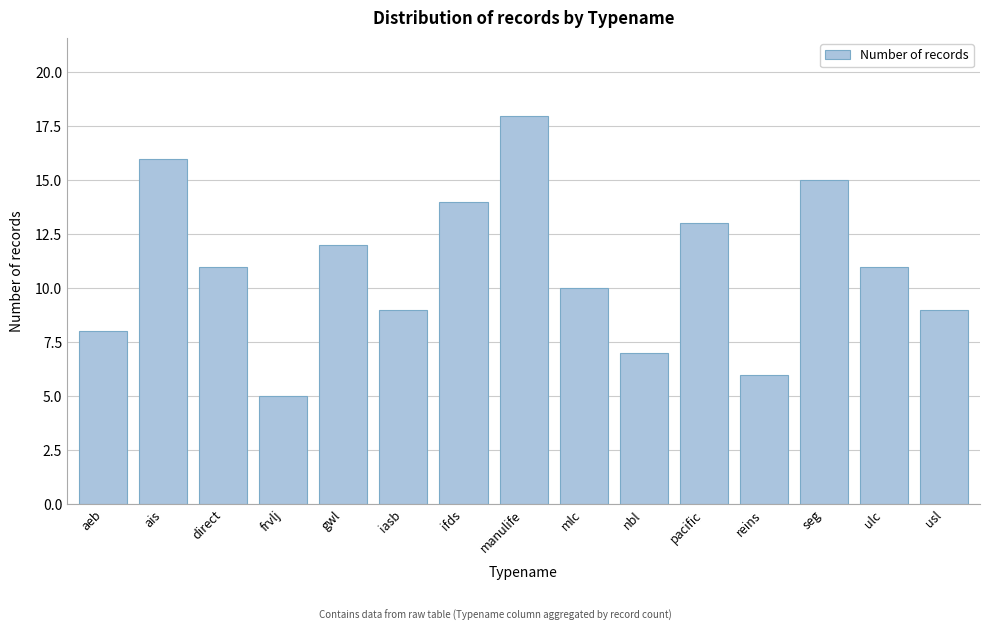

Reading left to right, extract all data points from this chart.

aeb=8	ais=16	direct=11	frvlj=5	gwl=12	iasb=9	ifds=14	manulife=18	mlc=10	nbl=7	pacific=13	reins=6	seg=15	ulc=11	usl=9